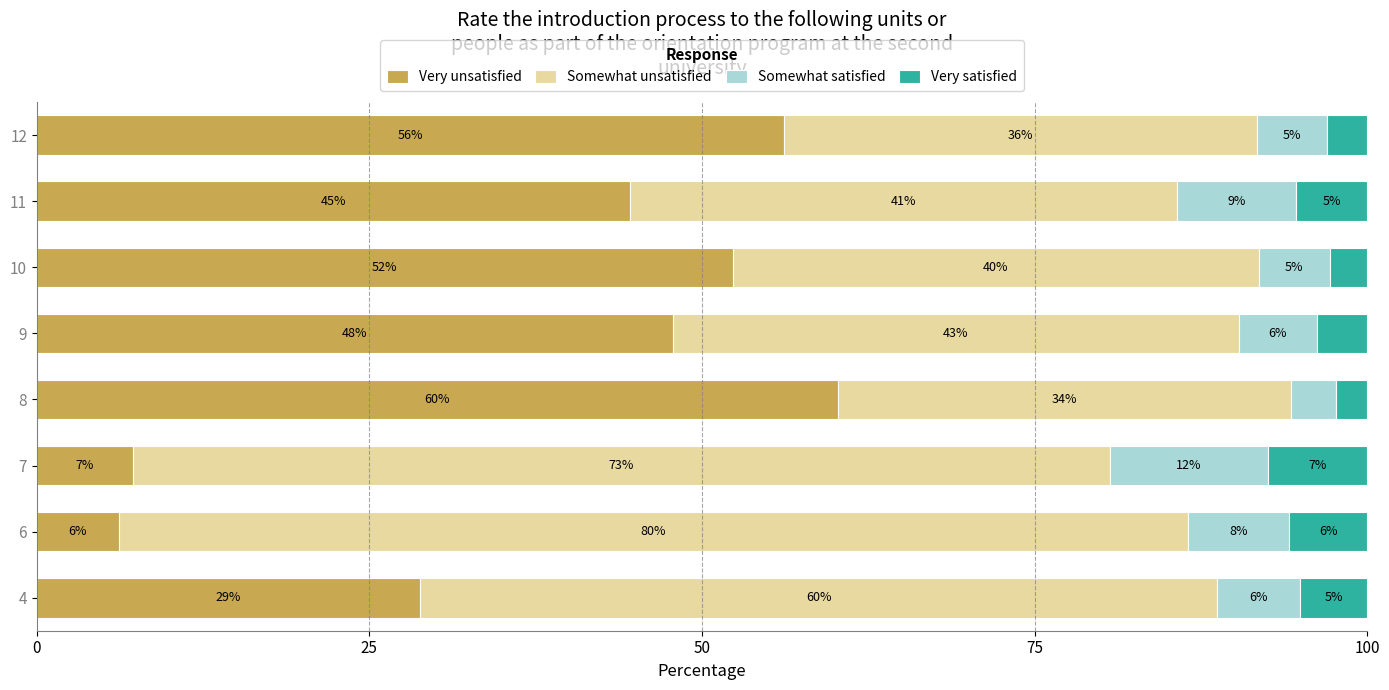

What is the difference between the maximum and minimum values in the Somewhat satisfied series?

8.6